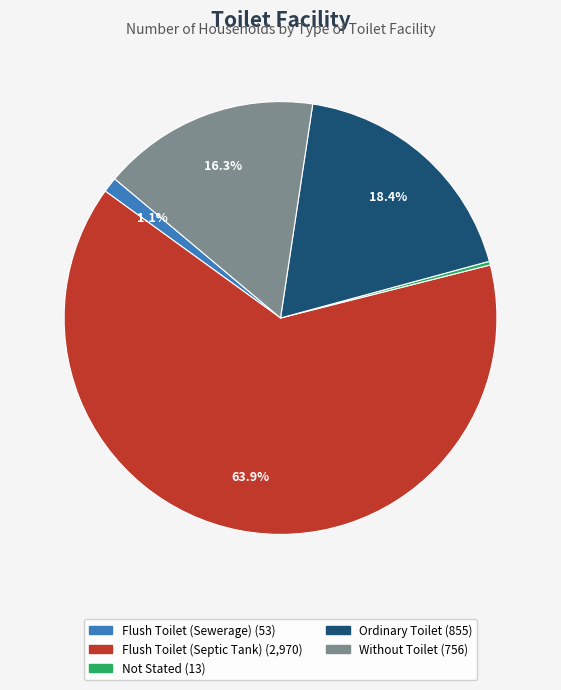

Do Flush Toilet (Sewerage) and Ordinary Toilet together represent more than half of the pie?

No